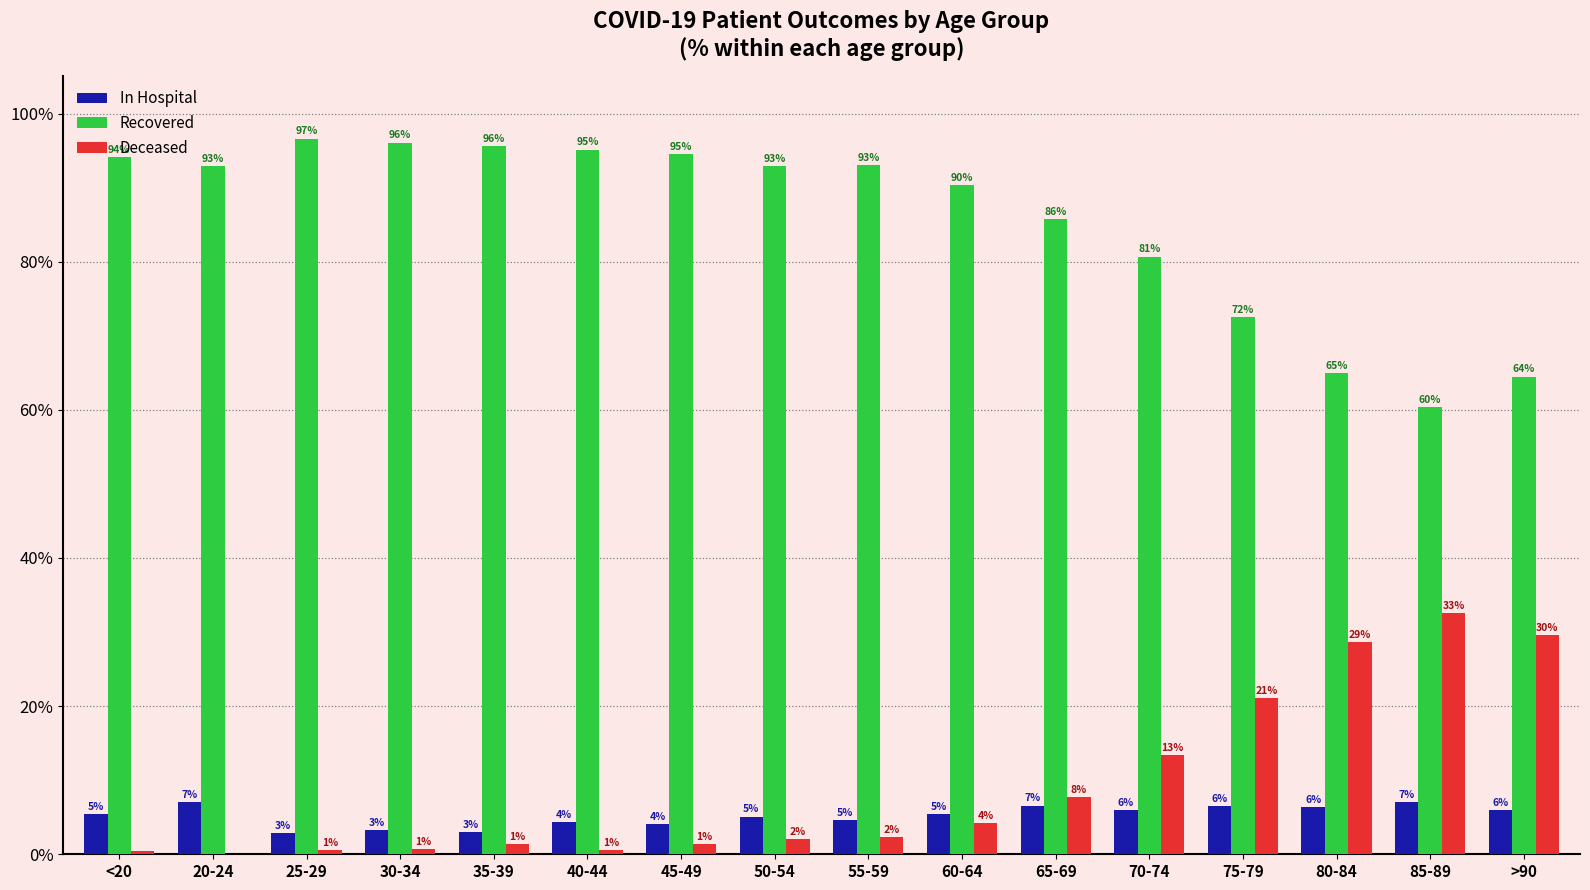

At which category is the sum across all series the highest?

30-34